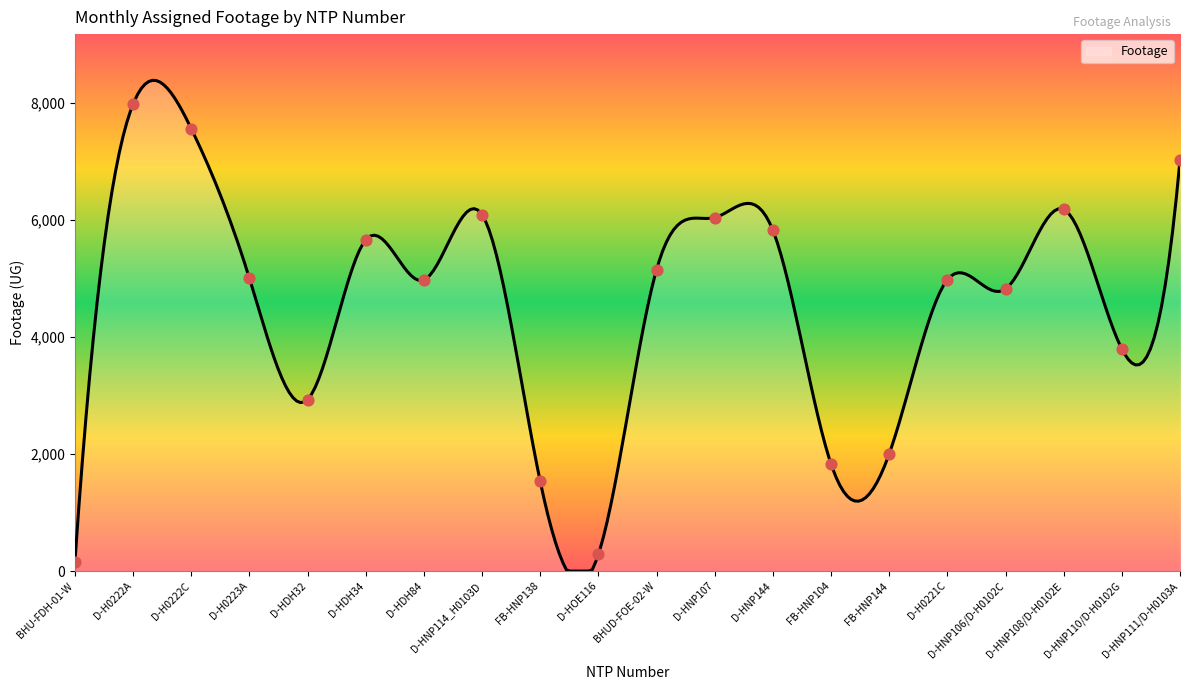

What is the ratio of the value at BHUD-FOE-02-W to the value at D-HNP108/D-H0102E?

0.8